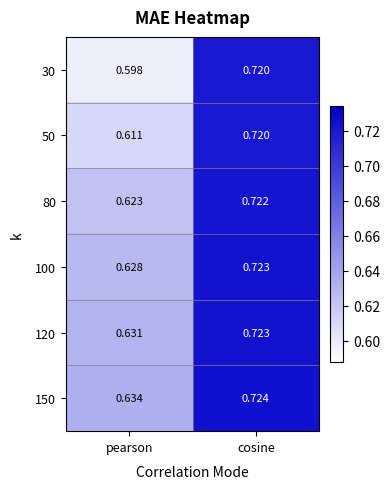

Rank the categories by 80 value from lowest to highest.

pearson, cosine